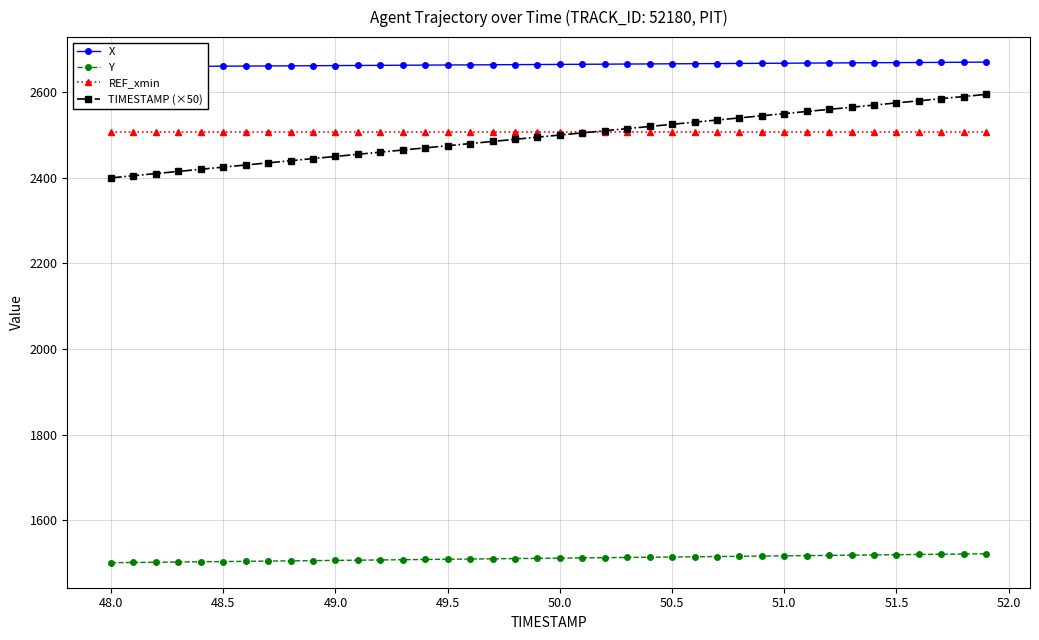

True or false: Y and TIMESTAMP (×50) intersect in this chart.

False